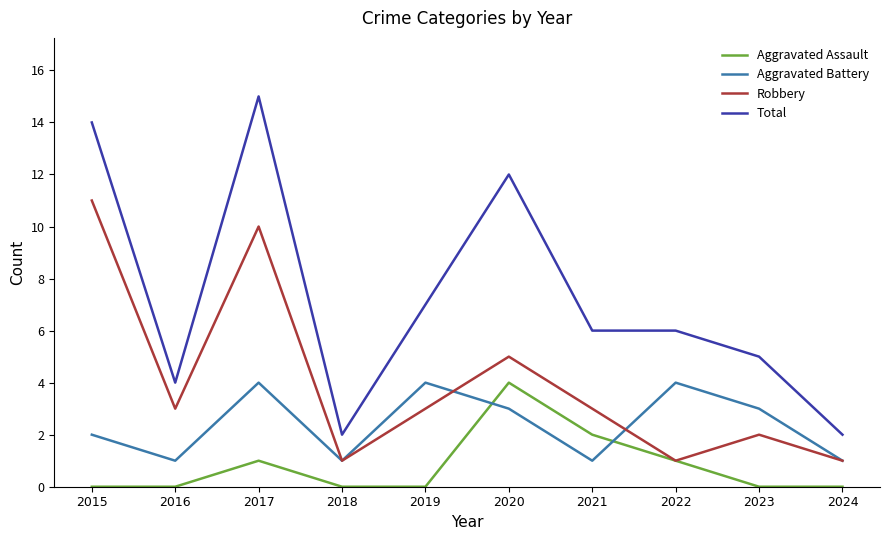

Where is the first local minimum for Robbery?

2016